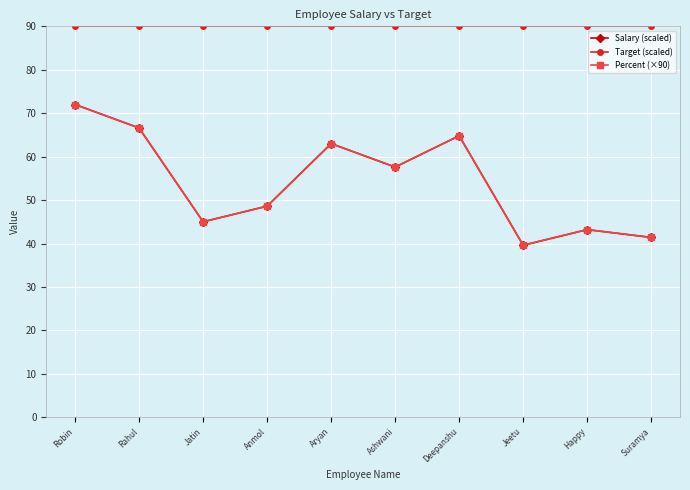

Where does the Salary (scaled) series first go above 57?

Robin